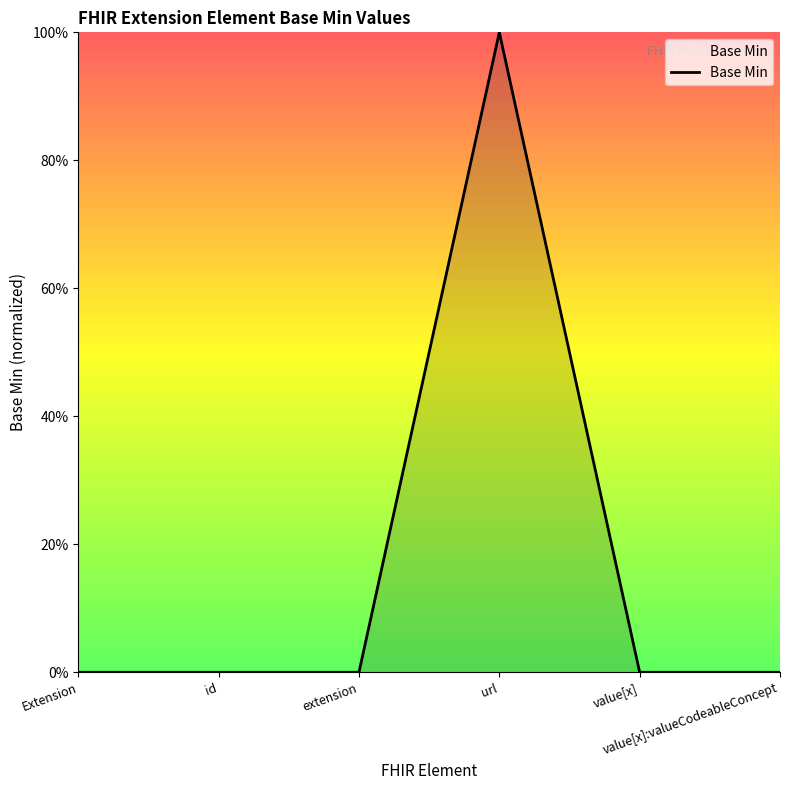

Does the chart display data point markers on the line(s)?

No